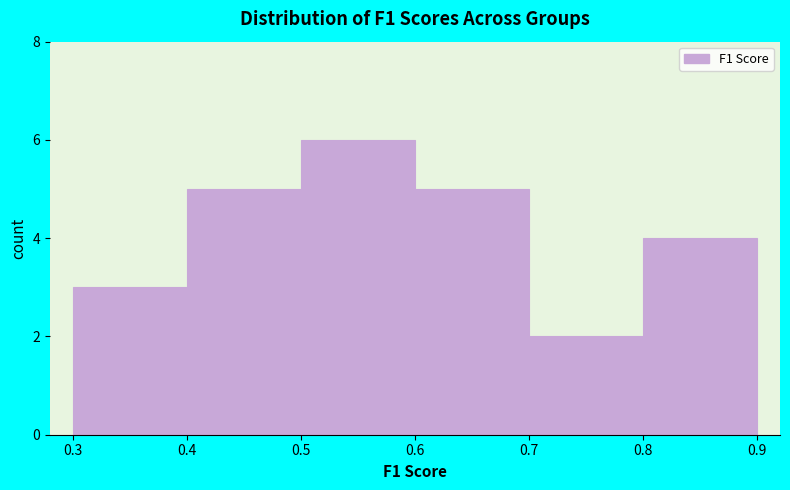

Reading left to right, transcribe this chart: for each bar, give the range it covers on the x-axis and its height. The values are not printed on the chart, so give them approximately, as read against the axis.

0.3 to 0.4: 3
0.4 to 0.5: 5
0.5 to 0.6: 6
0.6 to 0.7: 5
0.7 to 0.8: 2
0.8 to 0.9: 4